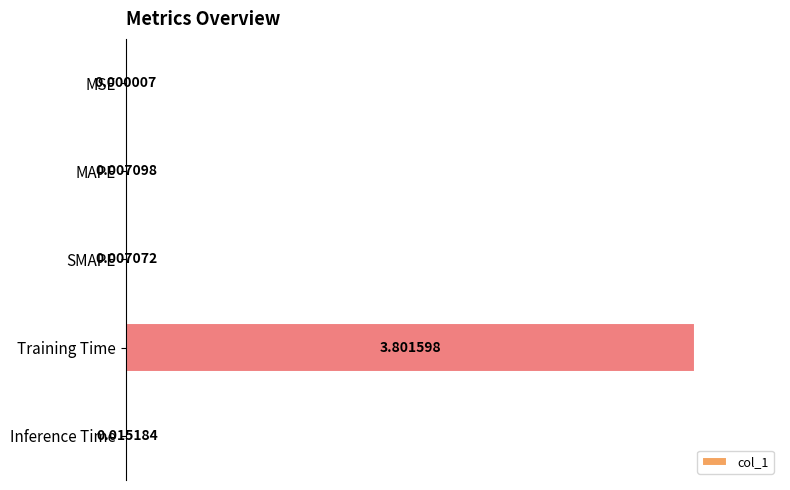

Where is the data nearest to the value 0?

MSE